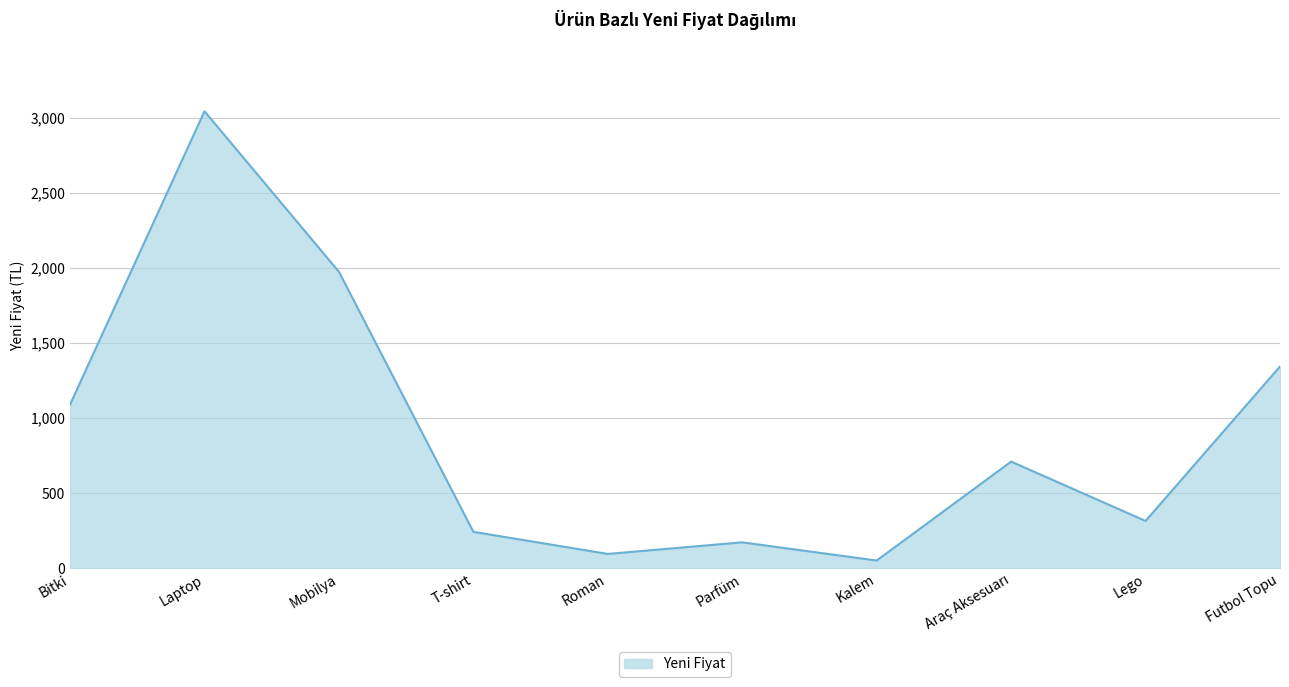

At which category does the chart reach its peak across all series?

Laptop